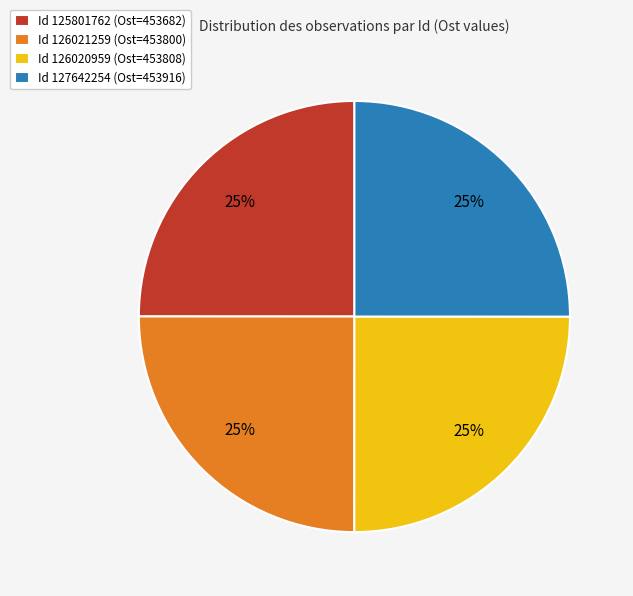

The Id 125801762 (Ost=453682) slice represents 25% of the pie. True or false?

True